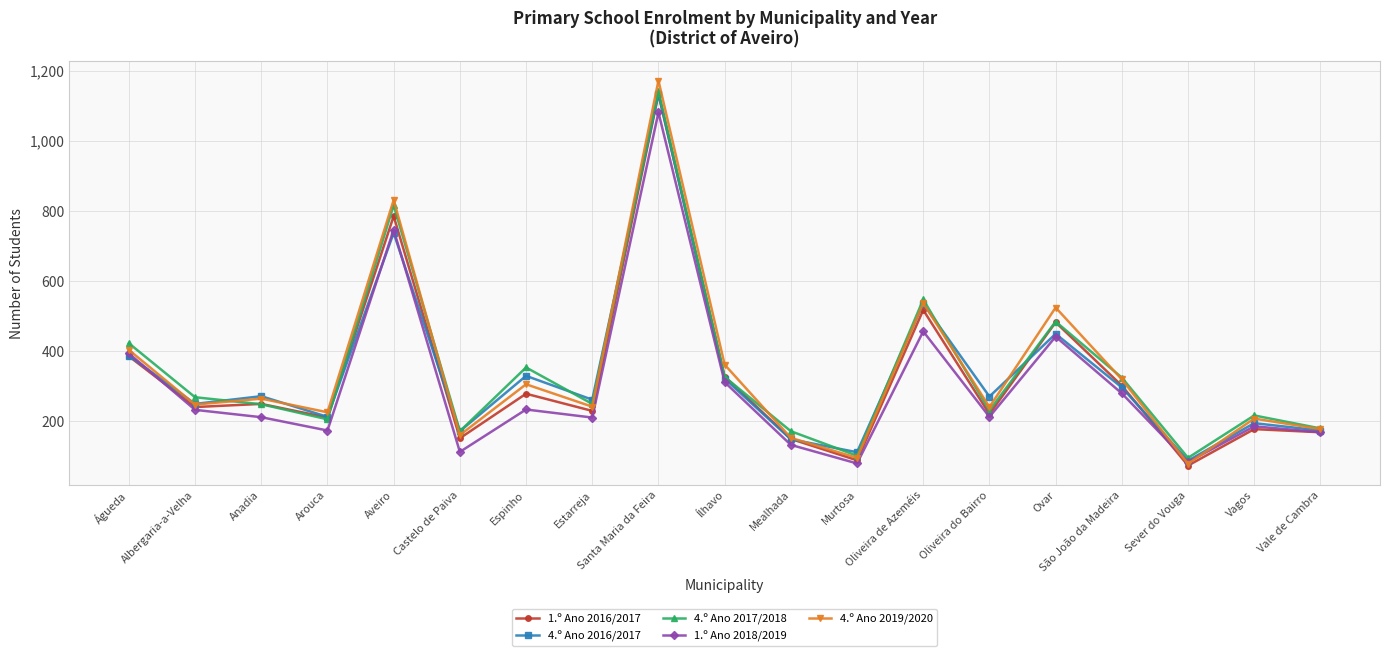

Which series has the largest range (max minus min)?

4.º Ano 2019/2020